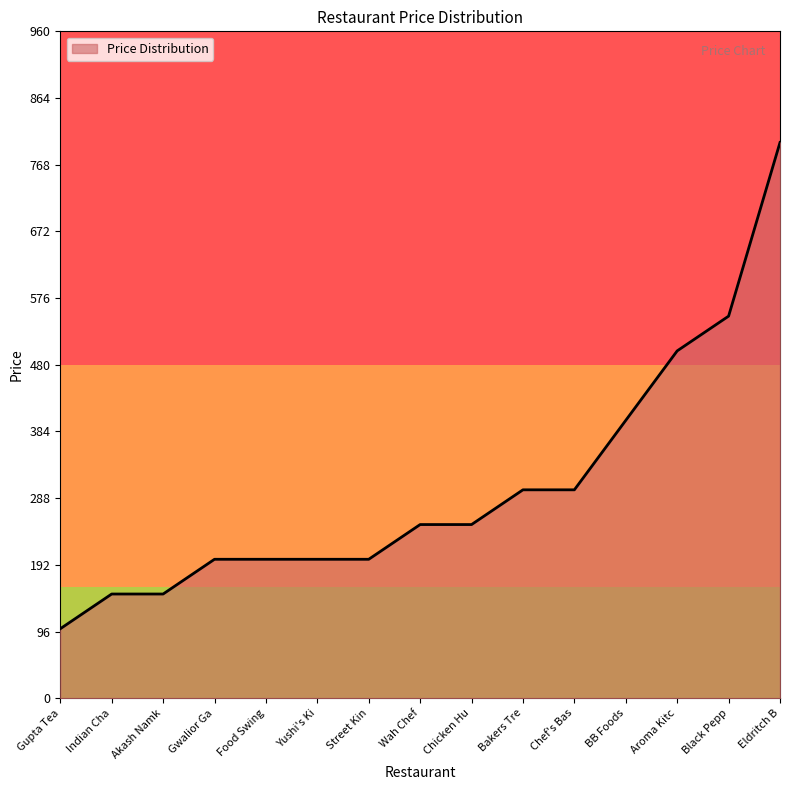

True or false: the data shows 33 at Akash Namk.

False